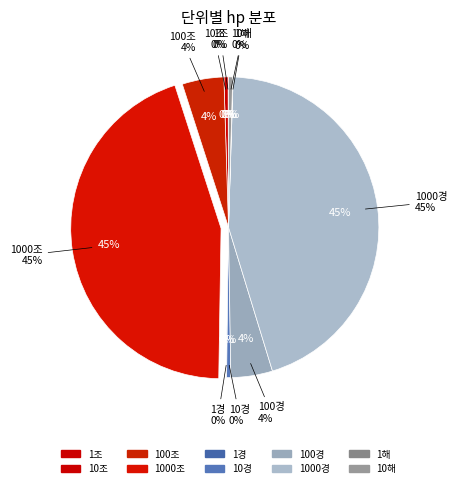

How much of the chart is everything except 100경?

95.5%